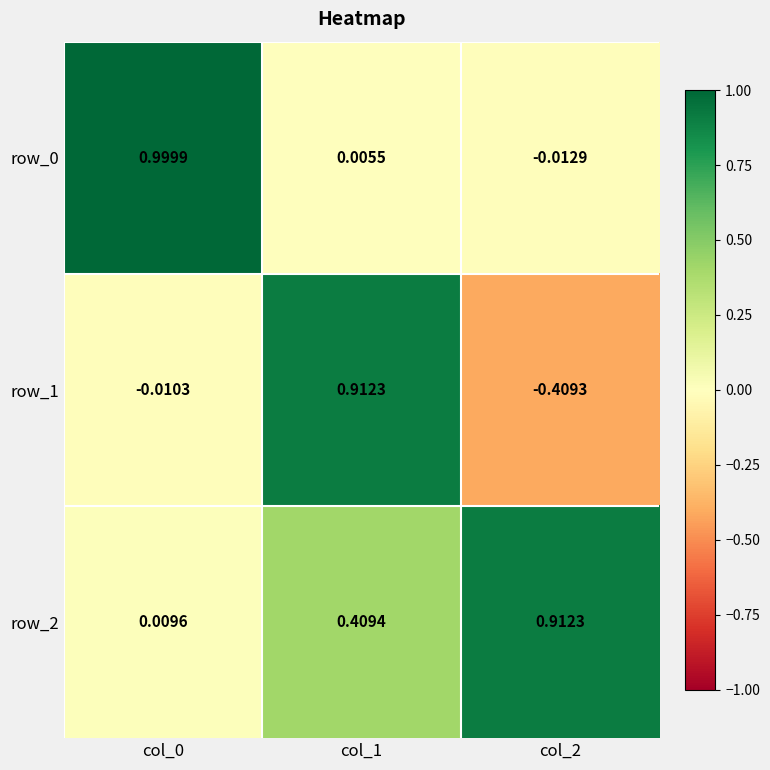

Is the value of row_1 at col_2 greater than the value of row_2 at col_1?

No